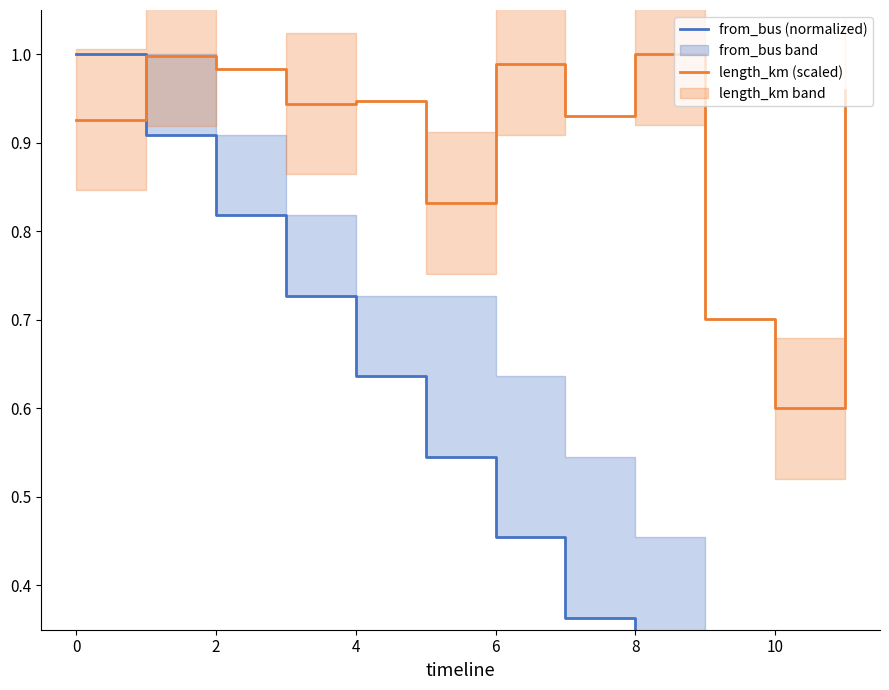

What is the value of the from_bus (normalized) point at the 1st from the left?

1.0